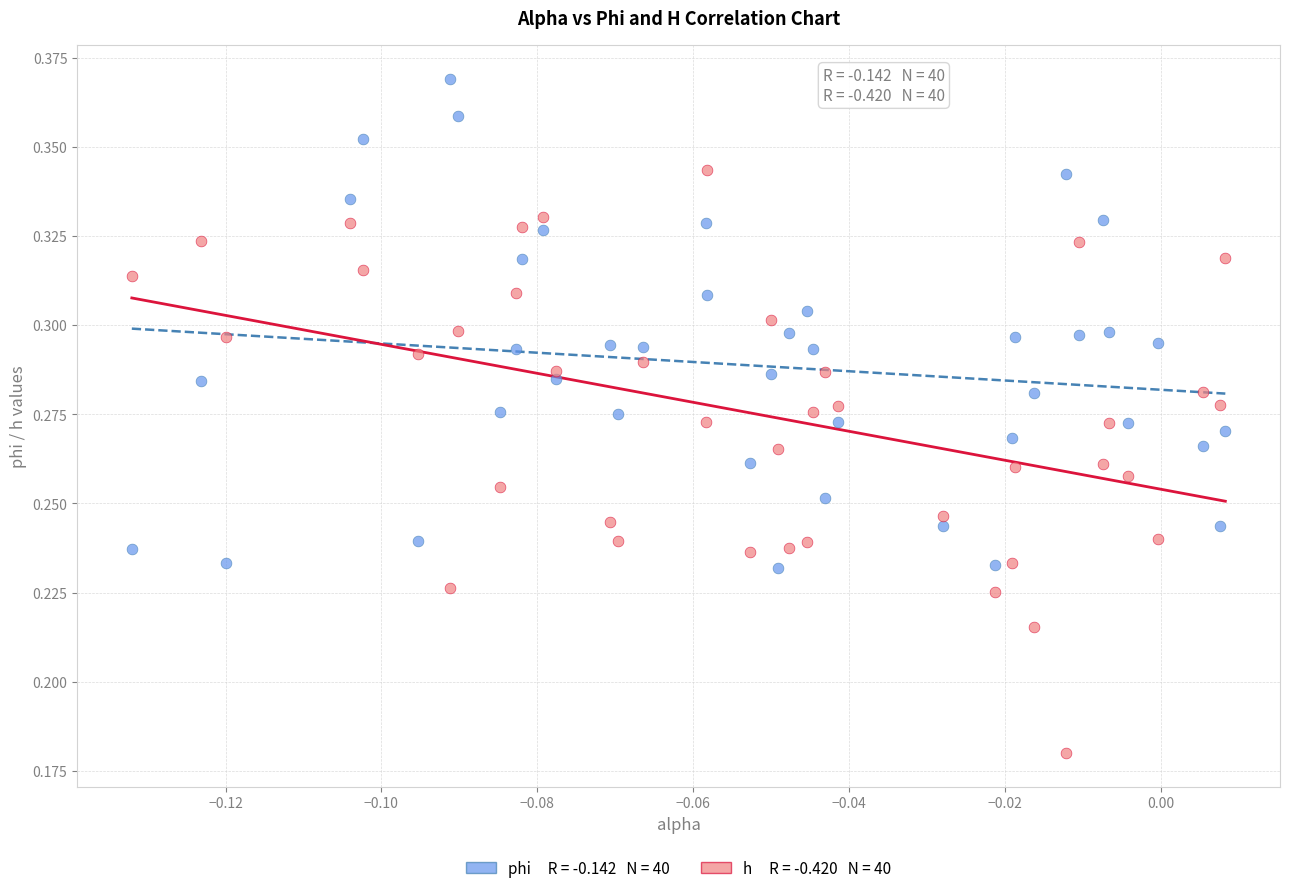

Count the number of points in this scatter plot.

80